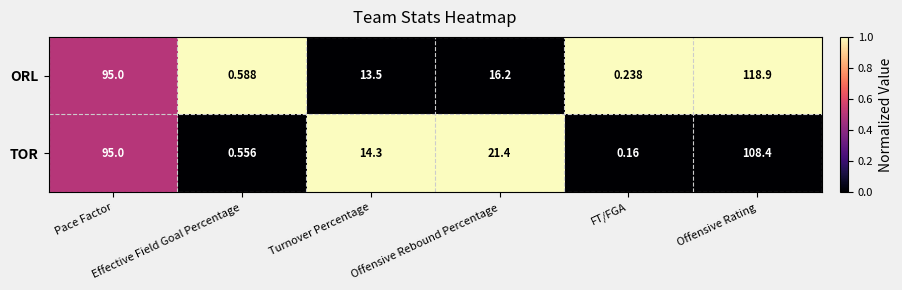

Which series has the largest range (max minus min)?

ORL